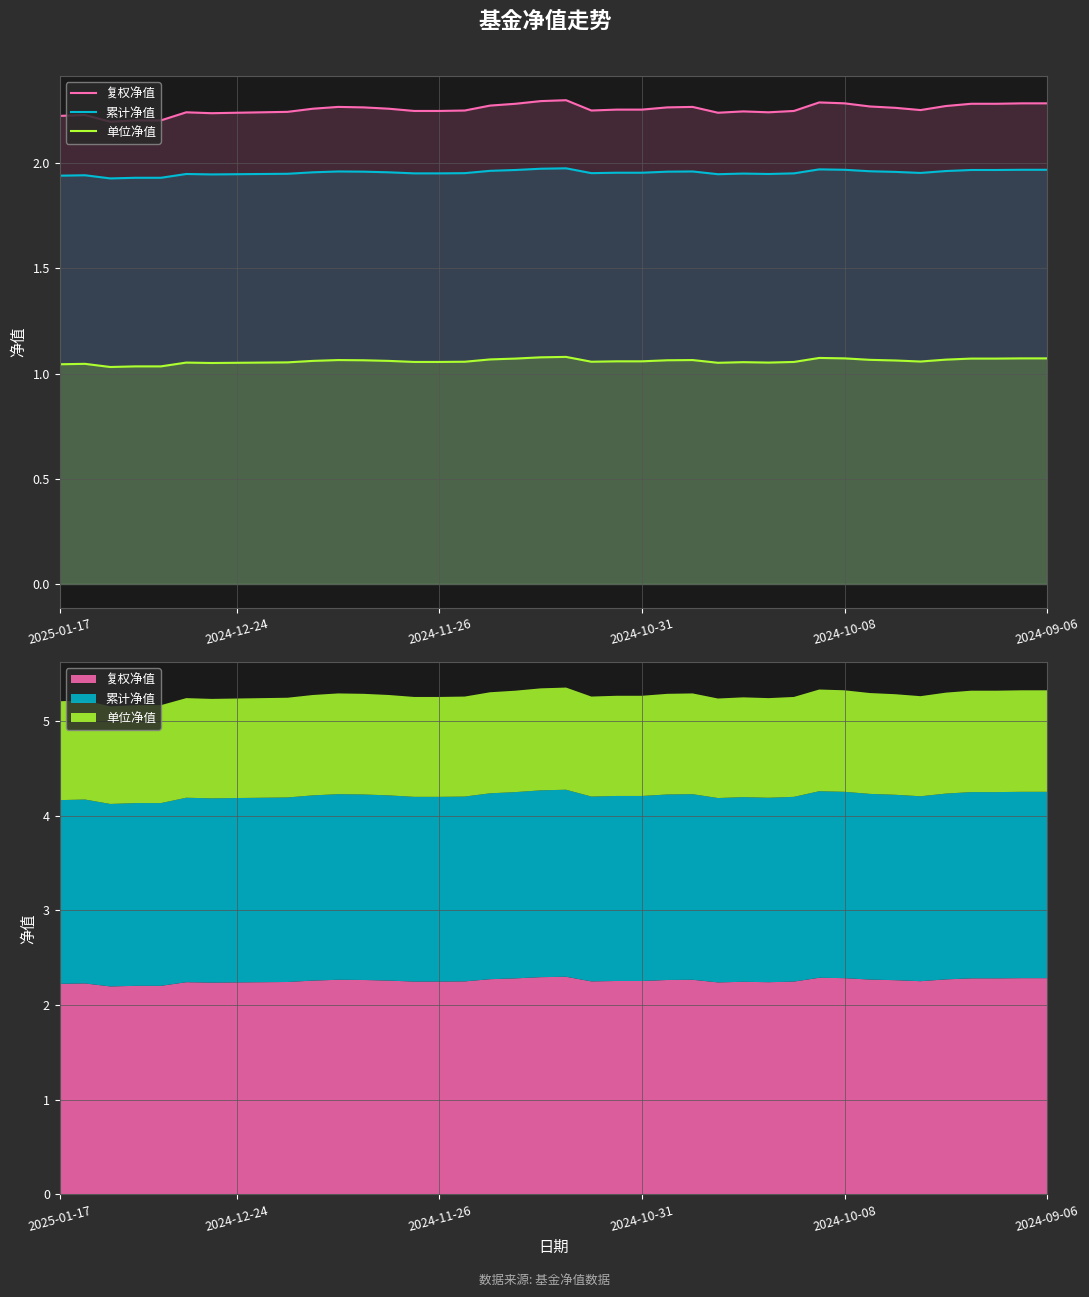

Rank the series at 2024-12-24 from highest to lowest value.

复权净值, 累计净值, 单位净值